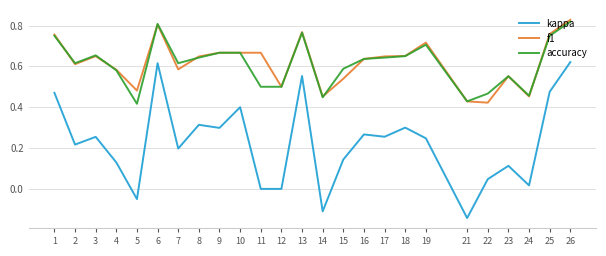

At which category is the sum across all series the highest?

26